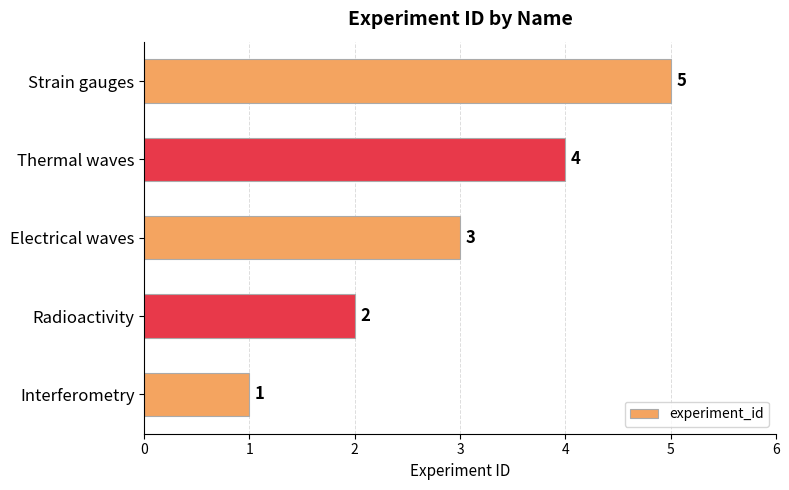

What is the average value?

3